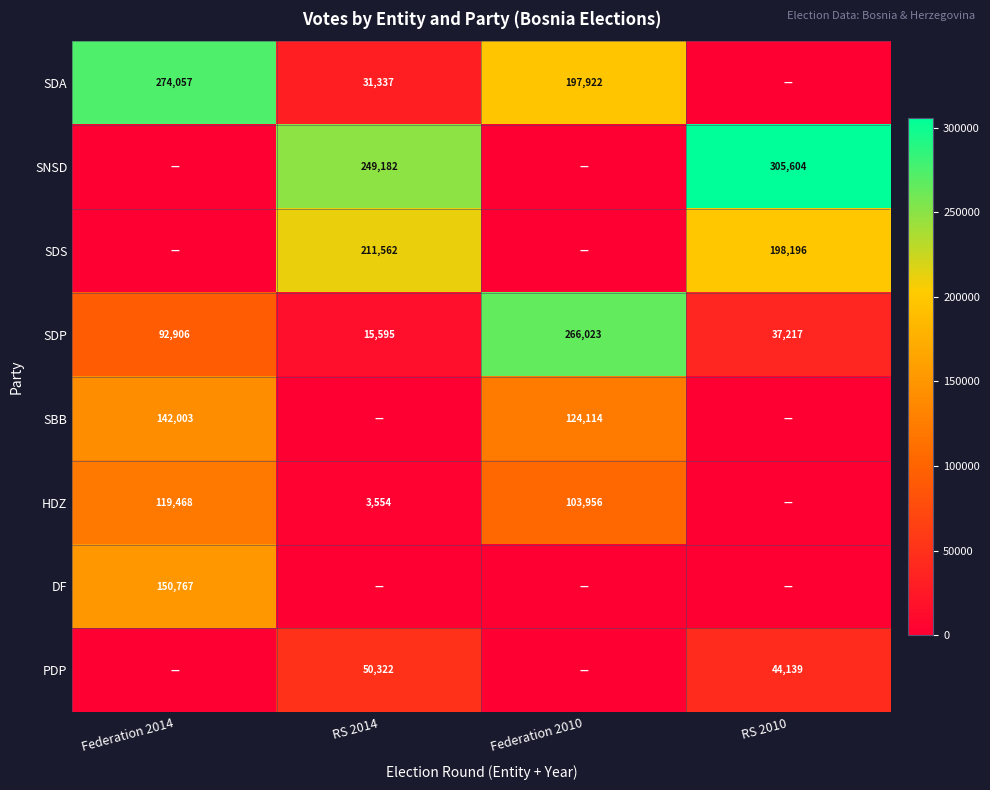

What is the highest value of the SDP series?

266023